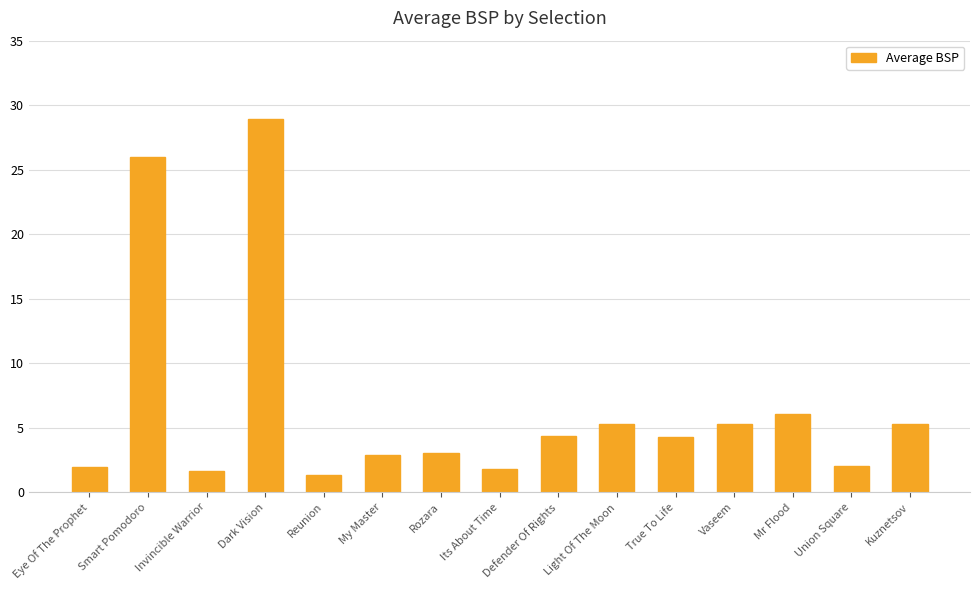

What is the value of the 15th bar from the left?

5.3